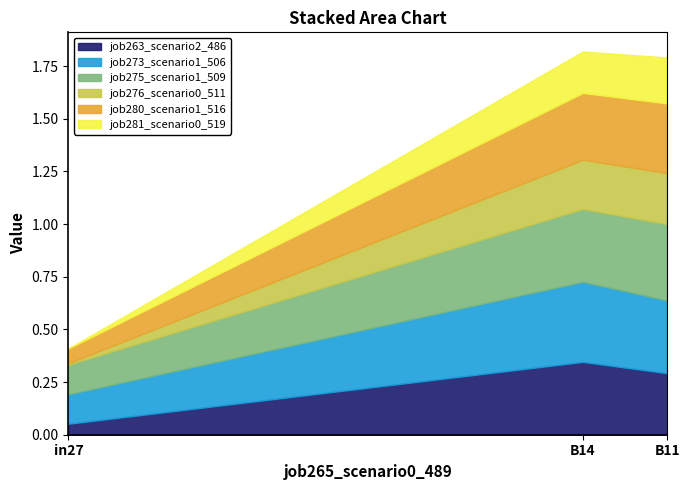

Which category has the lowest value in the job280_scenario1_516 series?

in27